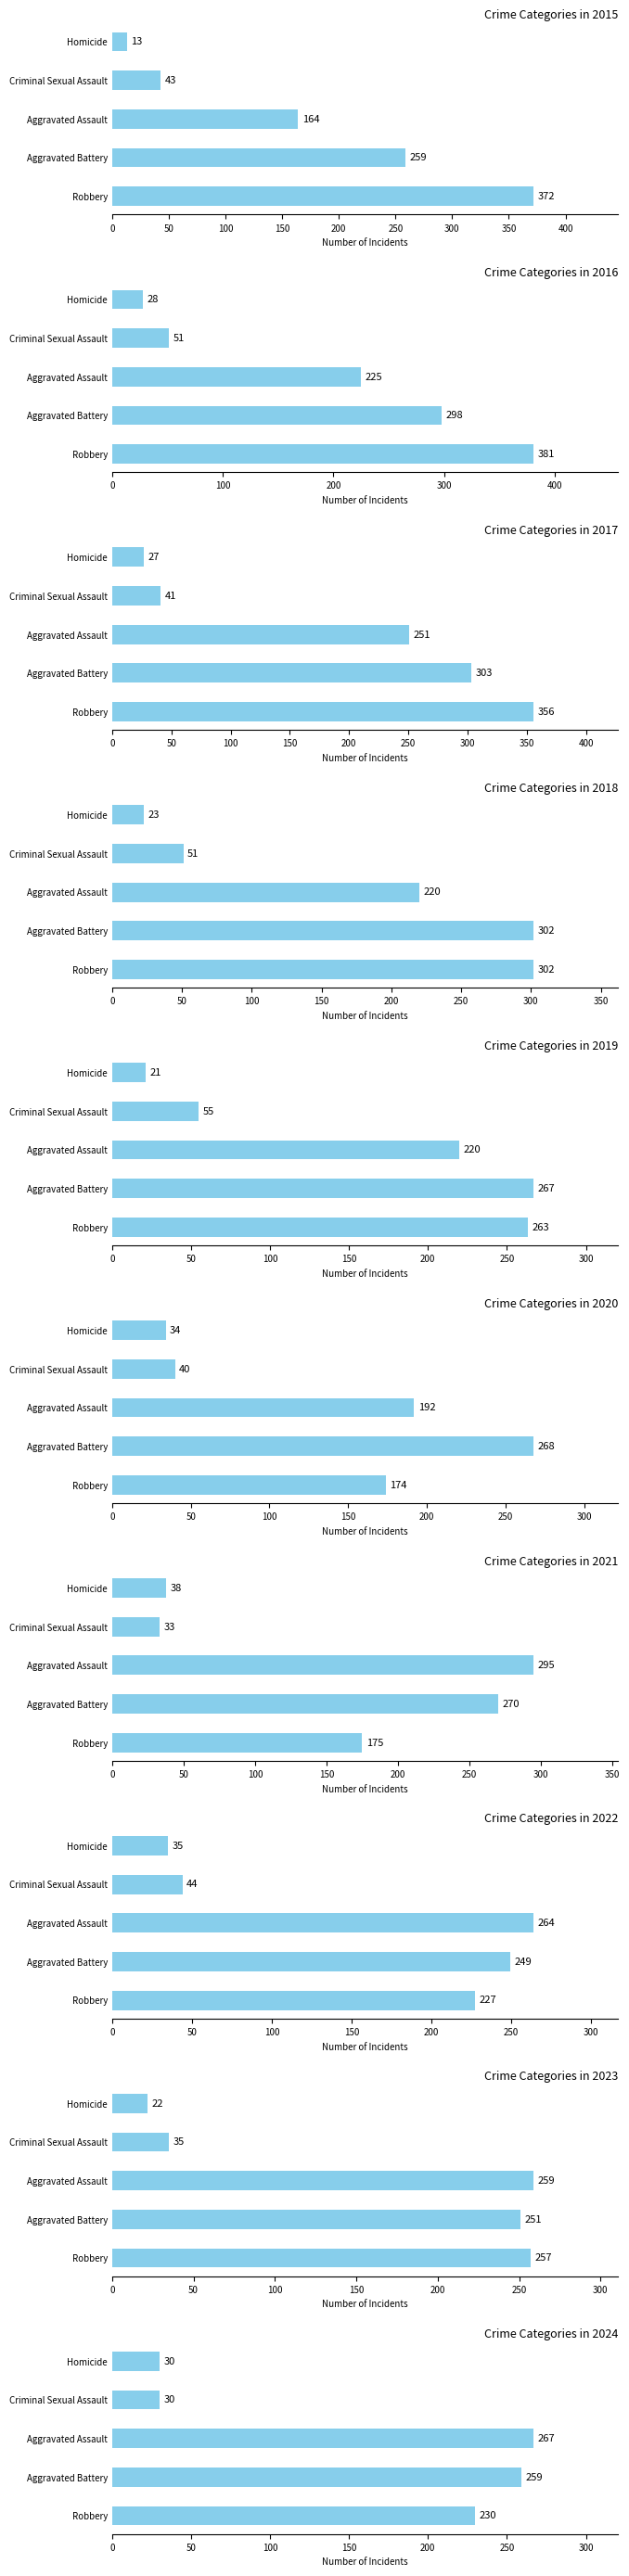

At which label does Aggravated Assault first exceed 251?

2021